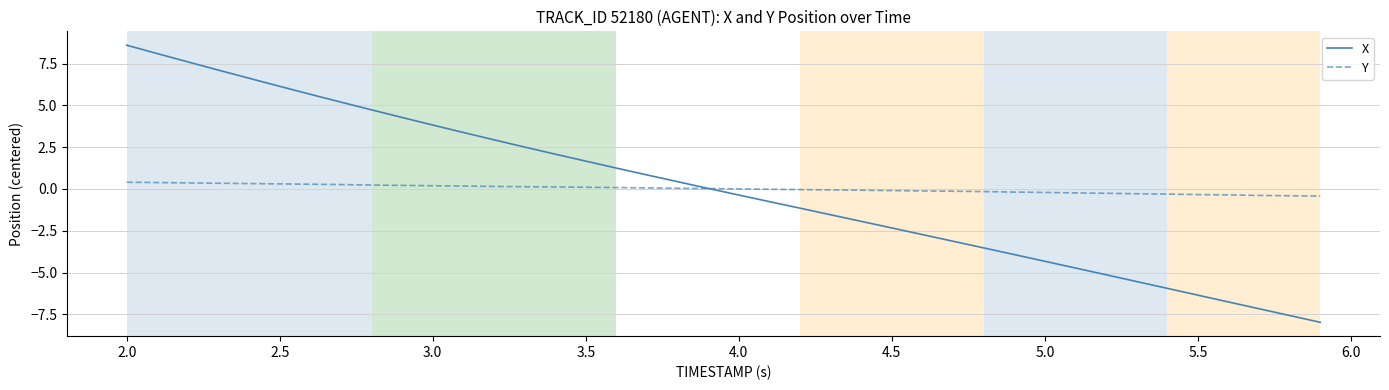

True or false: X has more than 1 points higher than both neighbors.

False